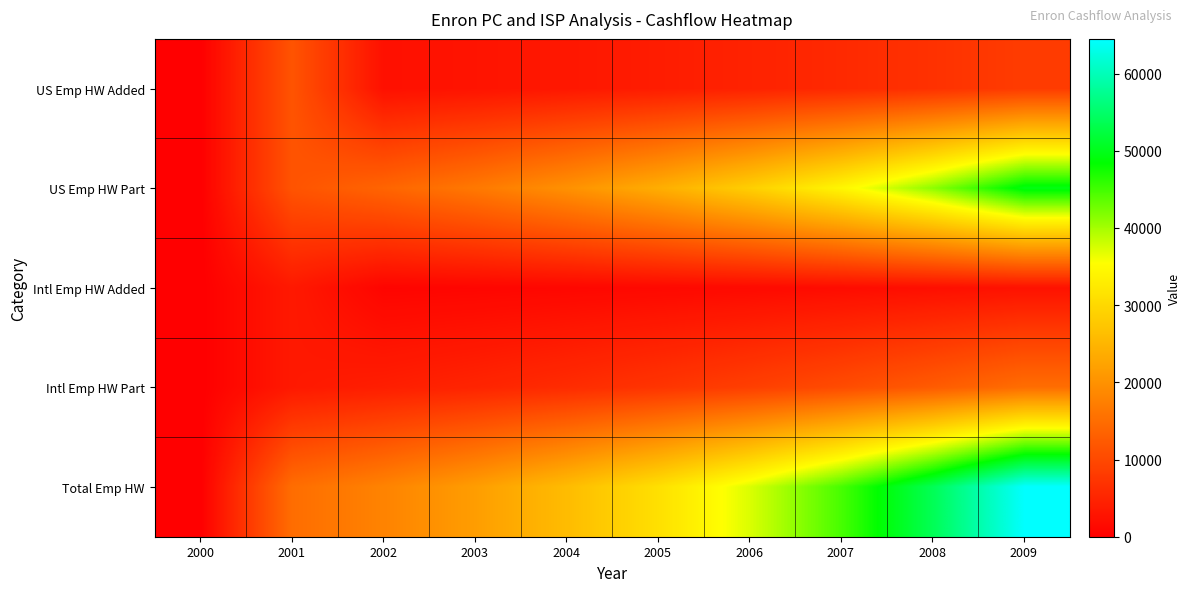

Rank the series at 2009 from highest to lowest value.

Total Emp HW, US Emp HW Part, Intl Emp HW Part, US Emp HW Added, Intl Emp HW Added